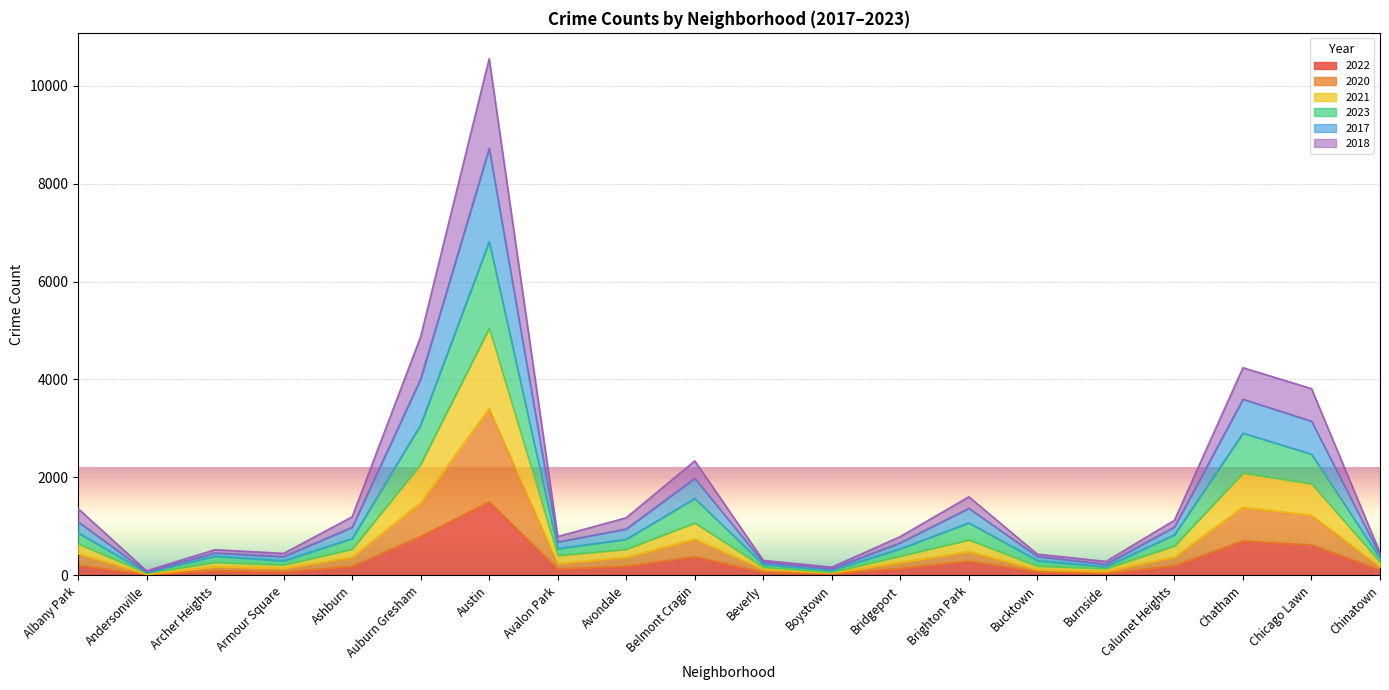

What is the highest value of the 2022 series?

1503